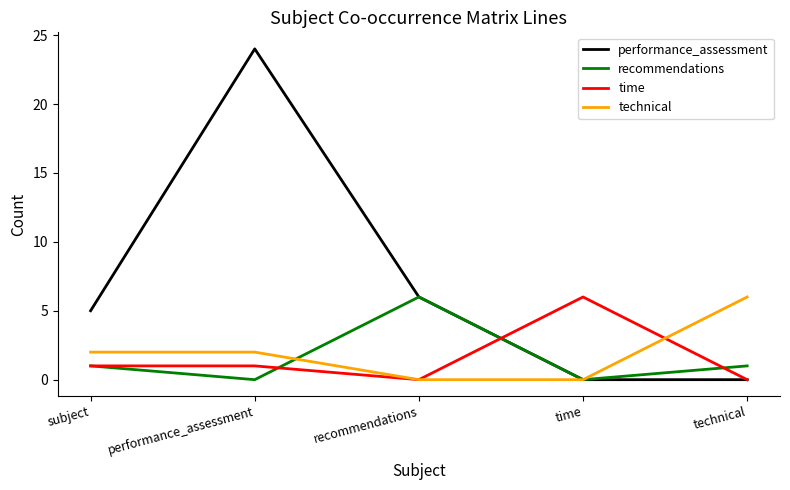

Between which two adjacent categories do recommendations and technical first intersect?

performance_assessment and recommendations